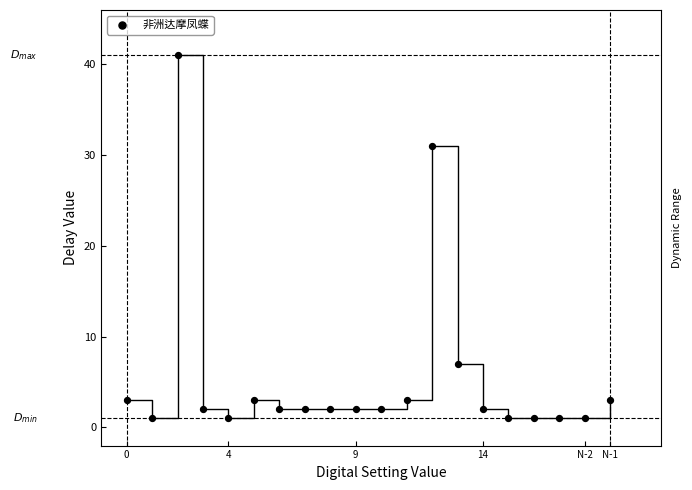

What is the range of Y values (max minus min)?

40